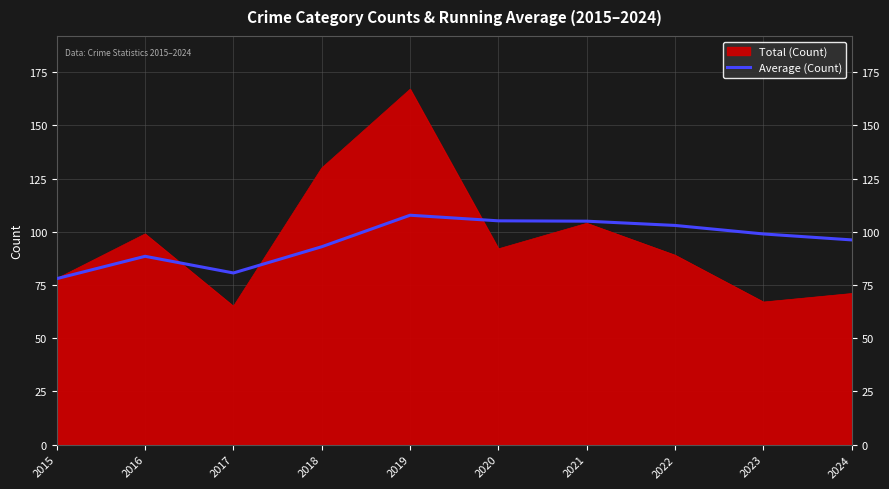

Which series has the widest spread of values?

Total (Count)